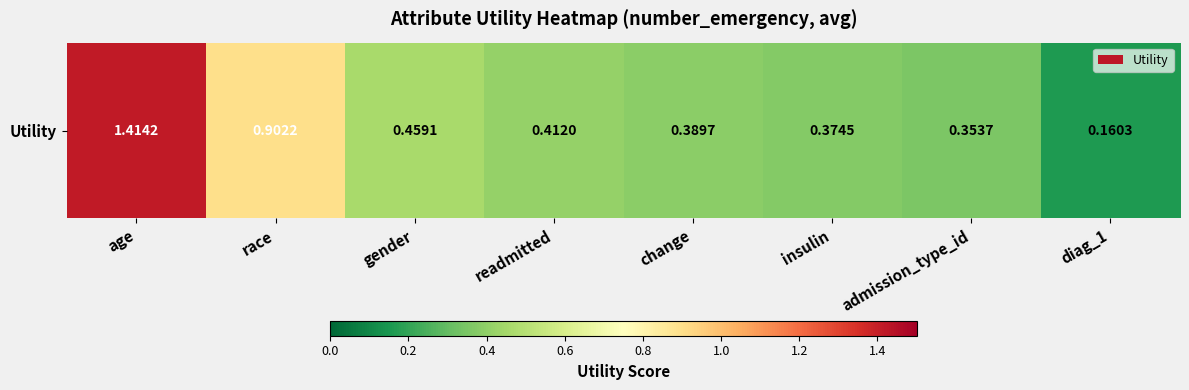

The chart shows a value of 0.2 at diag_1. True or false?

True